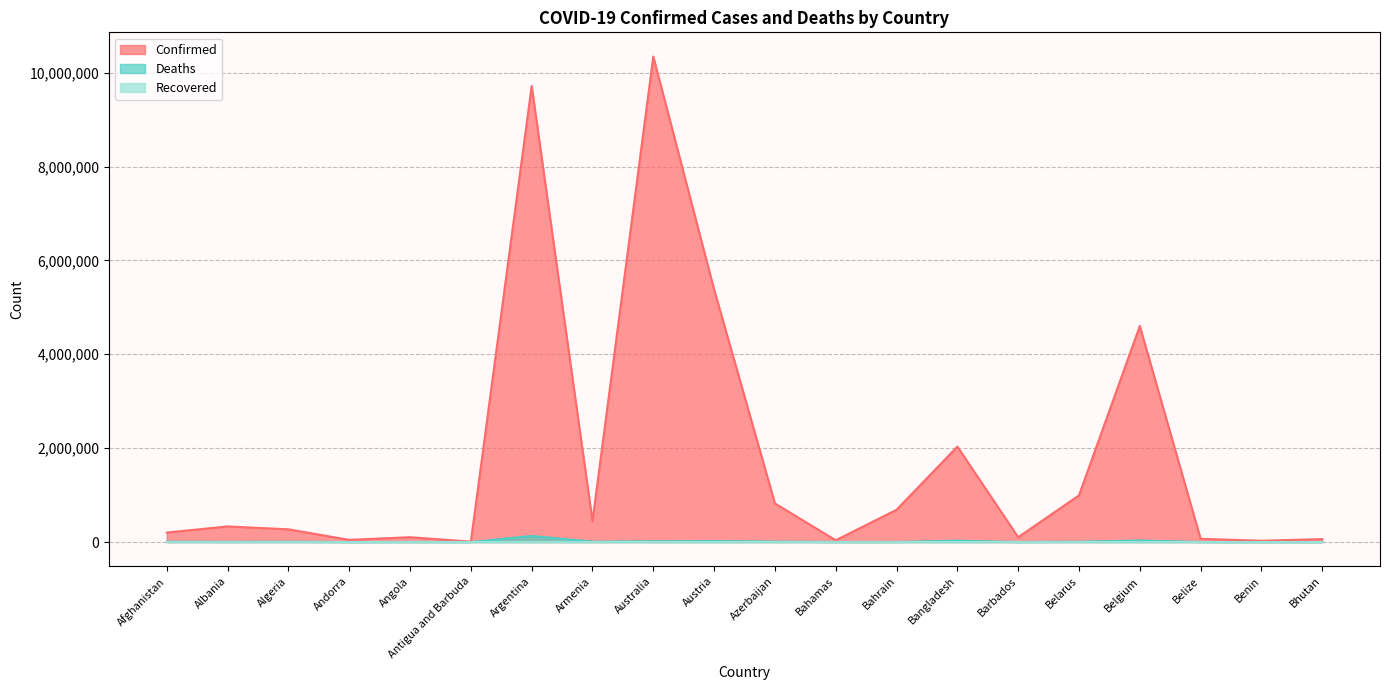

Where is the first local minimum for Deaths?

Albania